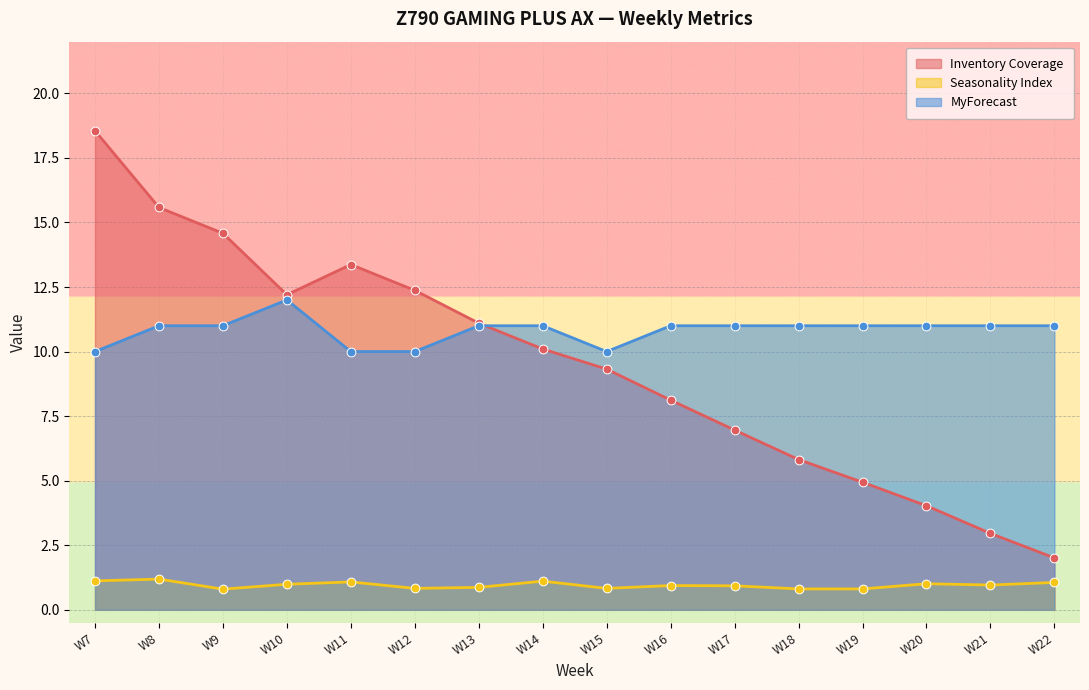

Which series has the largest total across all categories?

MyForecast